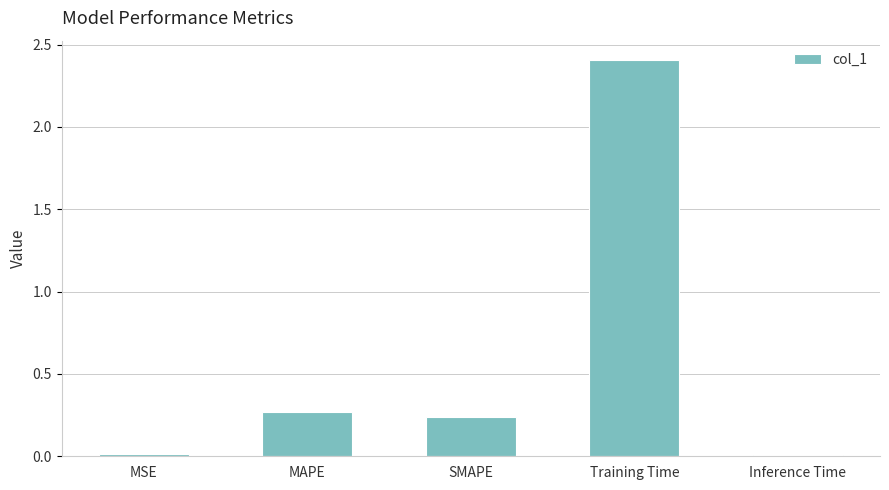

Which category has the highest value across all series?

Training Time